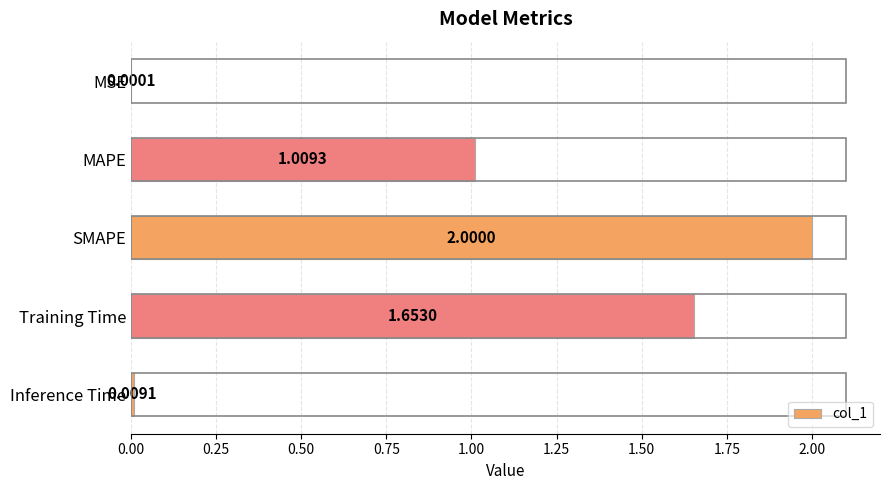

What is the sum of all values?

4.7